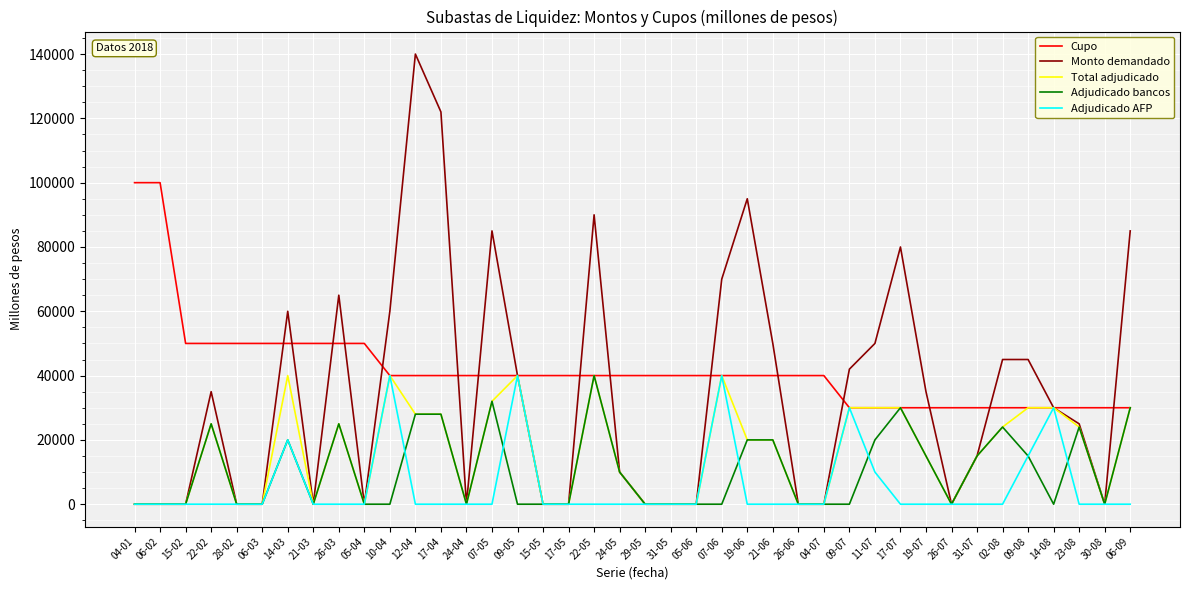

What is the highest value of the Adjudicado bancos series?

40000